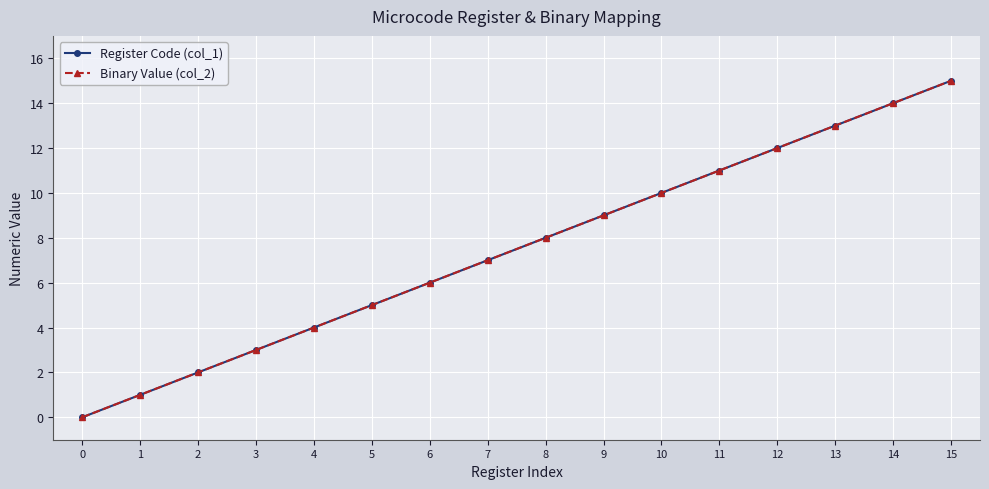

Does the chart have visible grid lines?

Yes